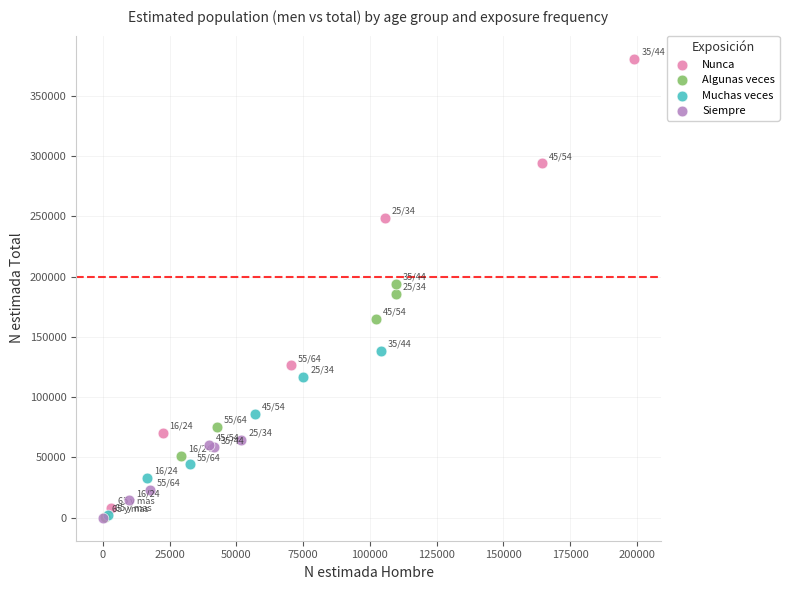

What are all the series names shown in the legend?

Nunca, Algunas veces, Muchas veces, Siempre